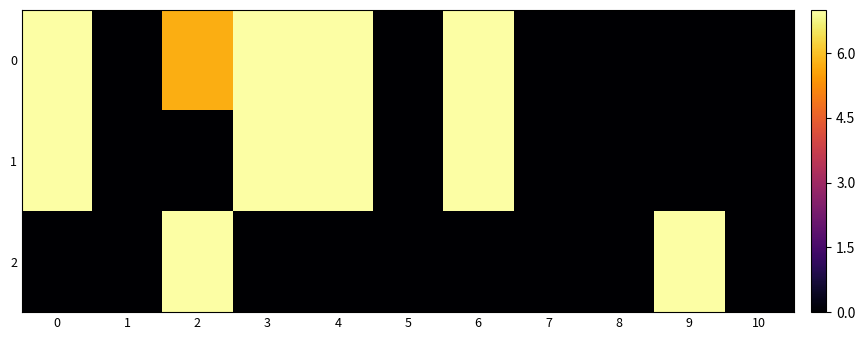

List the series in order of their peak value, lowest first.

0, 1, 2